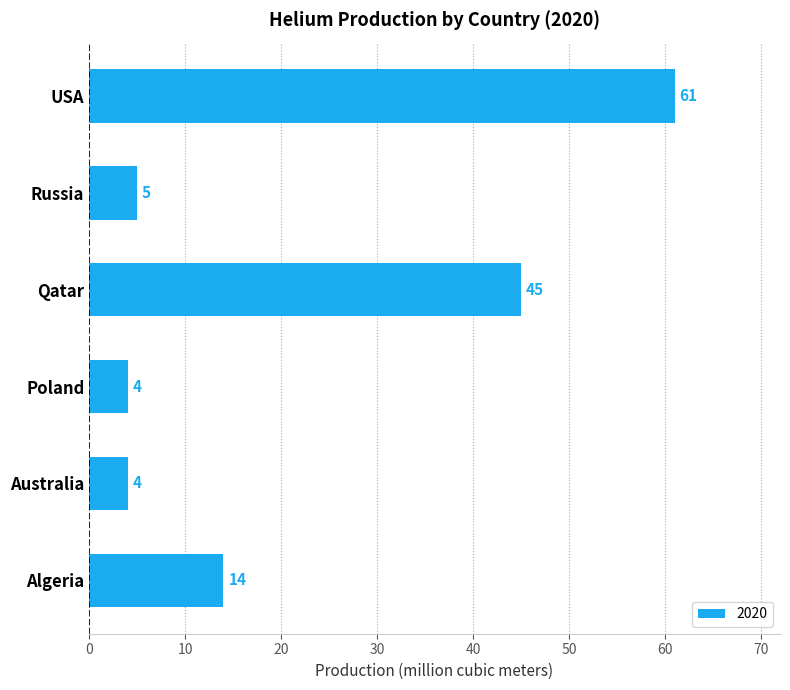

Where is the data nearest to the value 32?

Qatar